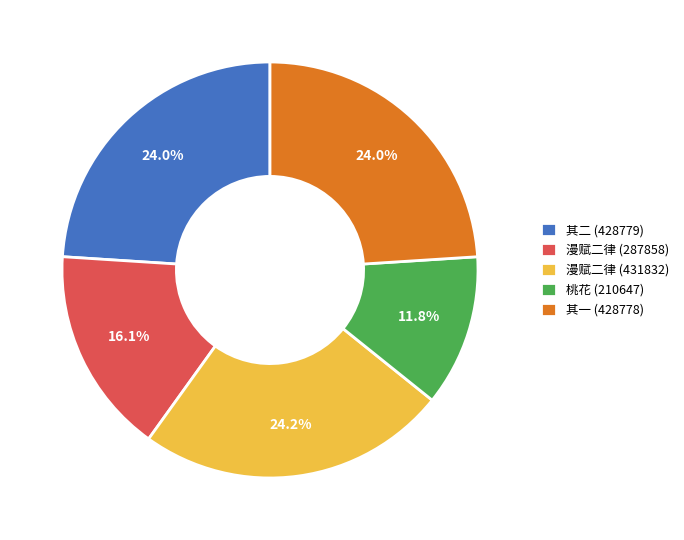

Does 其二 (428779) account for over 50% of the chart?

No